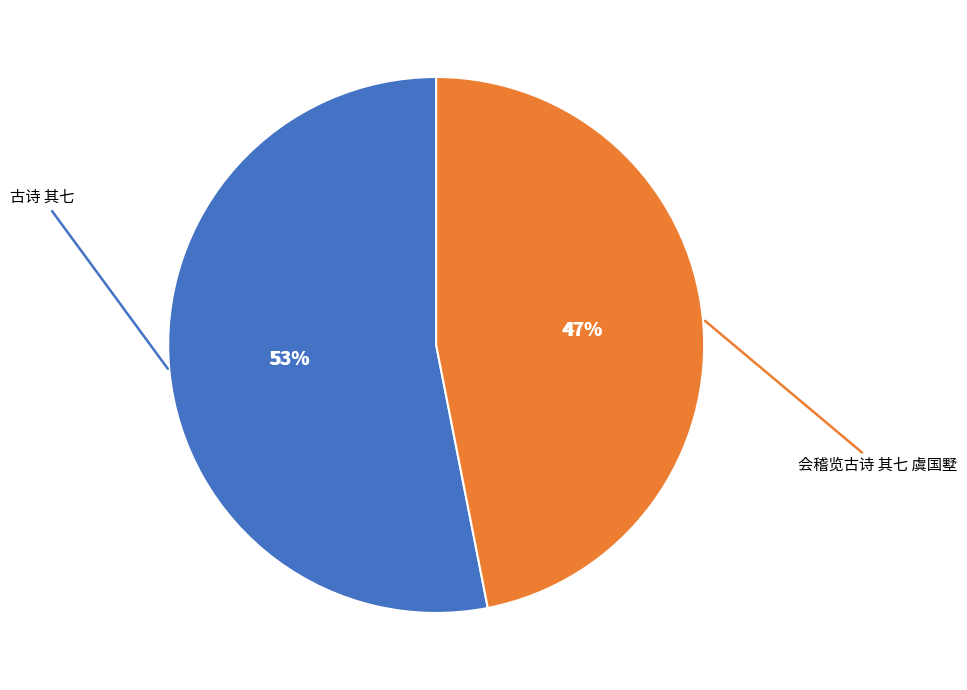

Is it true that 会稽览古诗 其七 虞国墅 is 47% of the pie?

True